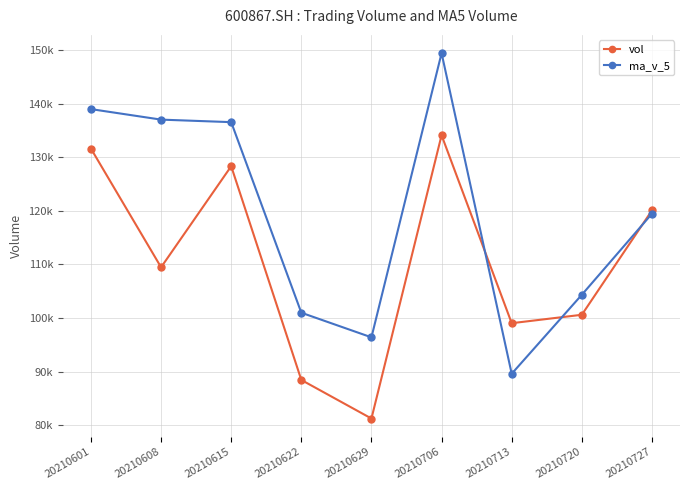

Where do vol and ma_v_5 first cross each other?

20210706 and 20210713